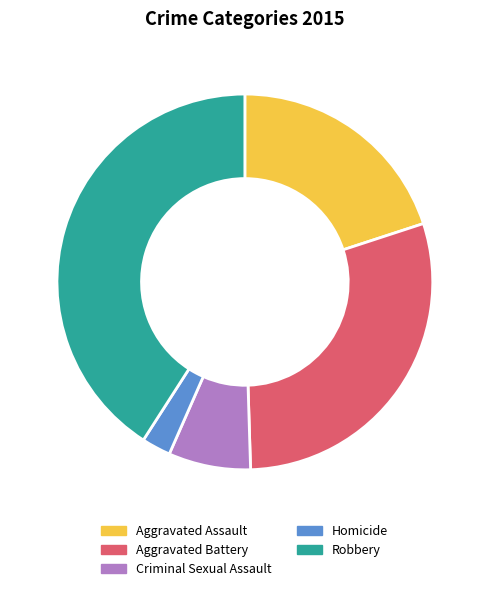

Rank the categories by value from highest to lowest.

Robbery, Aggravated Battery, Aggravated Assault, Criminal Sexual Assault, Homicide